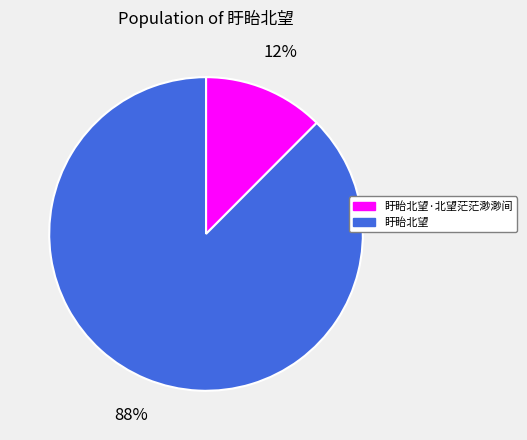

Which category accounts for the majority?

盱眙北望